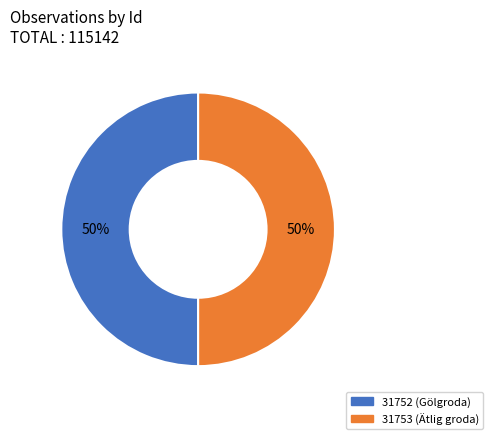

Do 31752 and 31753 together represent more than half of the pie?

Yes